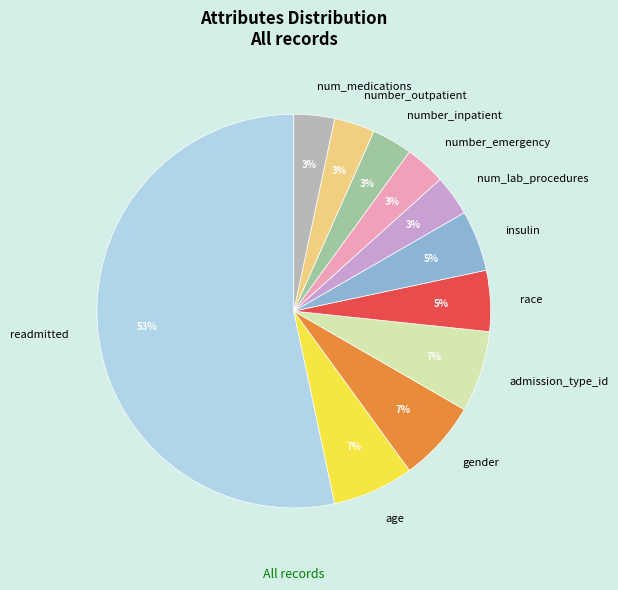

The admission_type_id slice represents 7% of the pie. True or false?

True